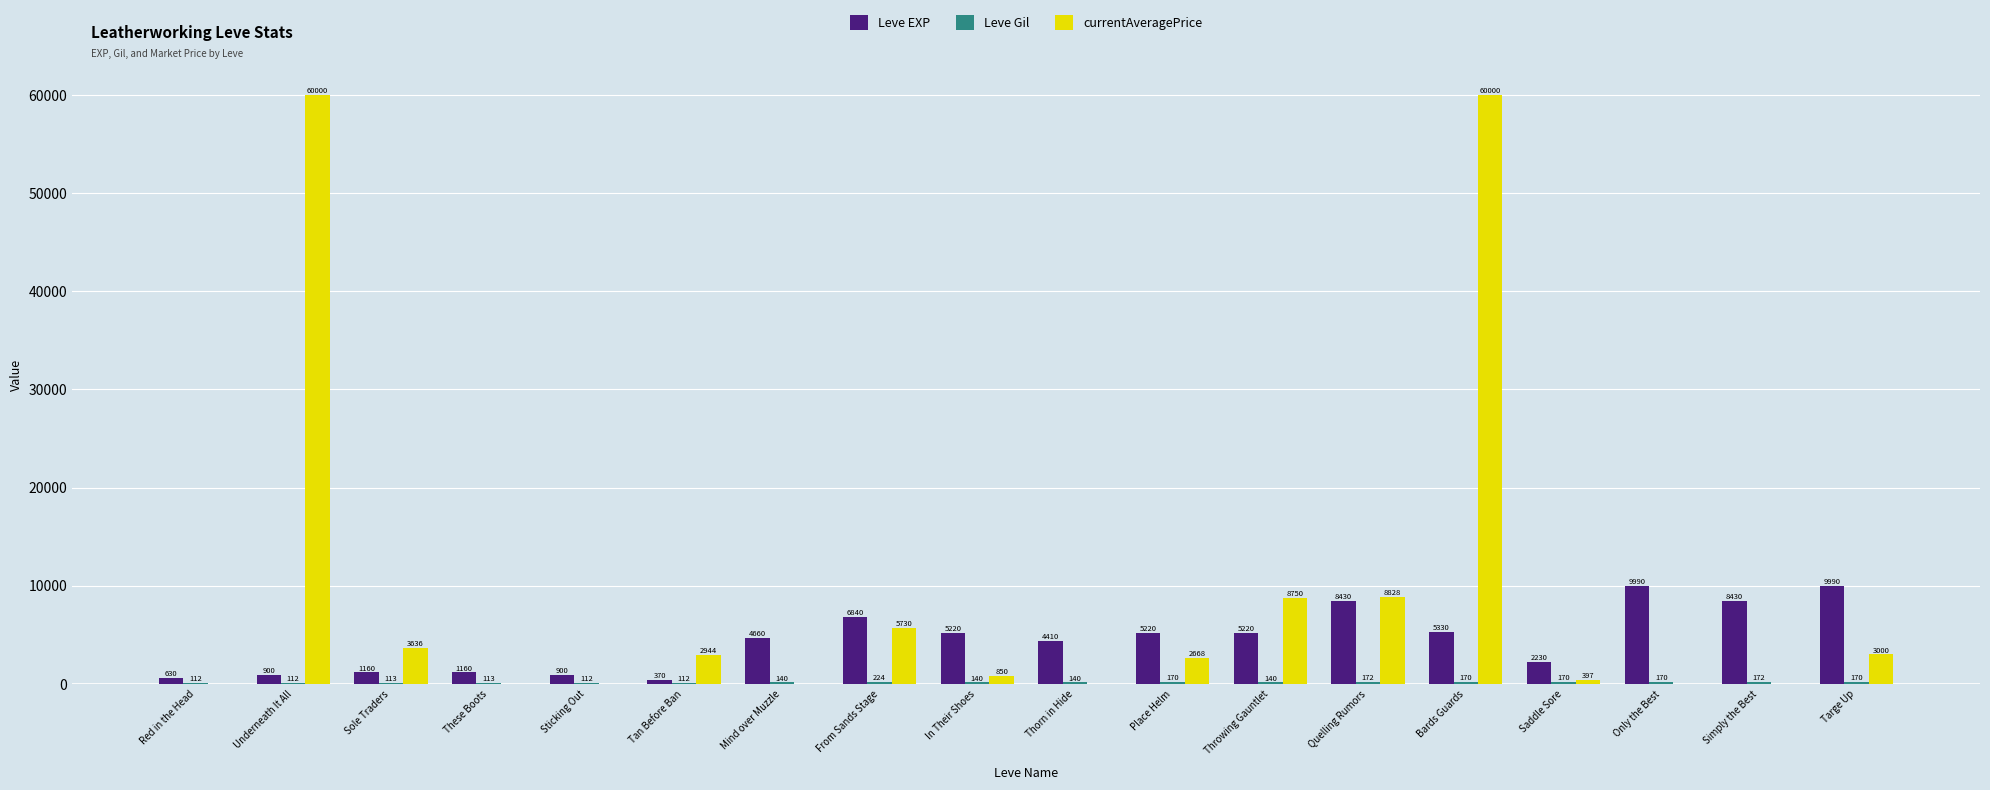

Does the chart contain stacked bars?

No